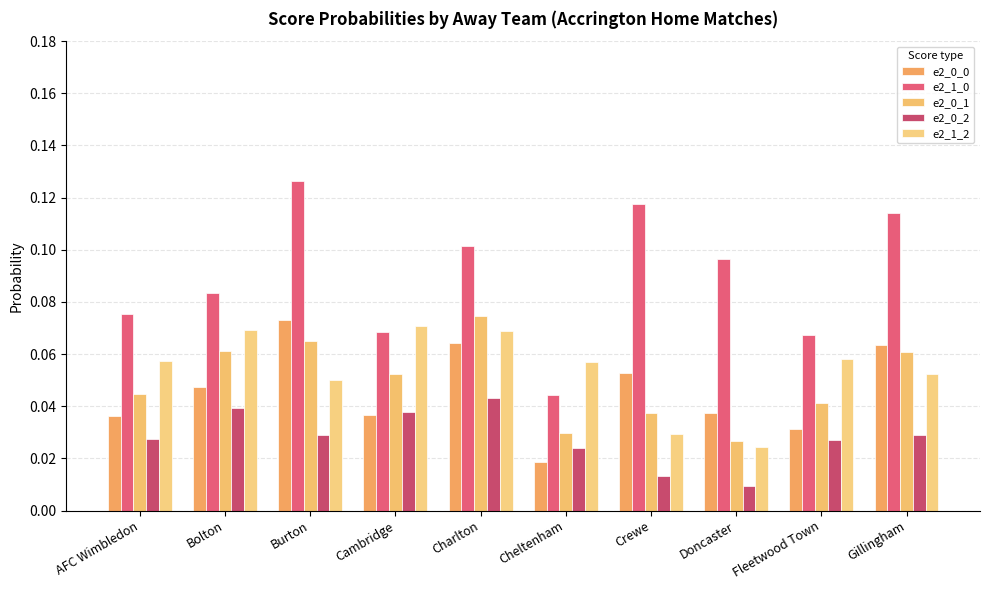

What is the maximum value shown in the chart?

0.1